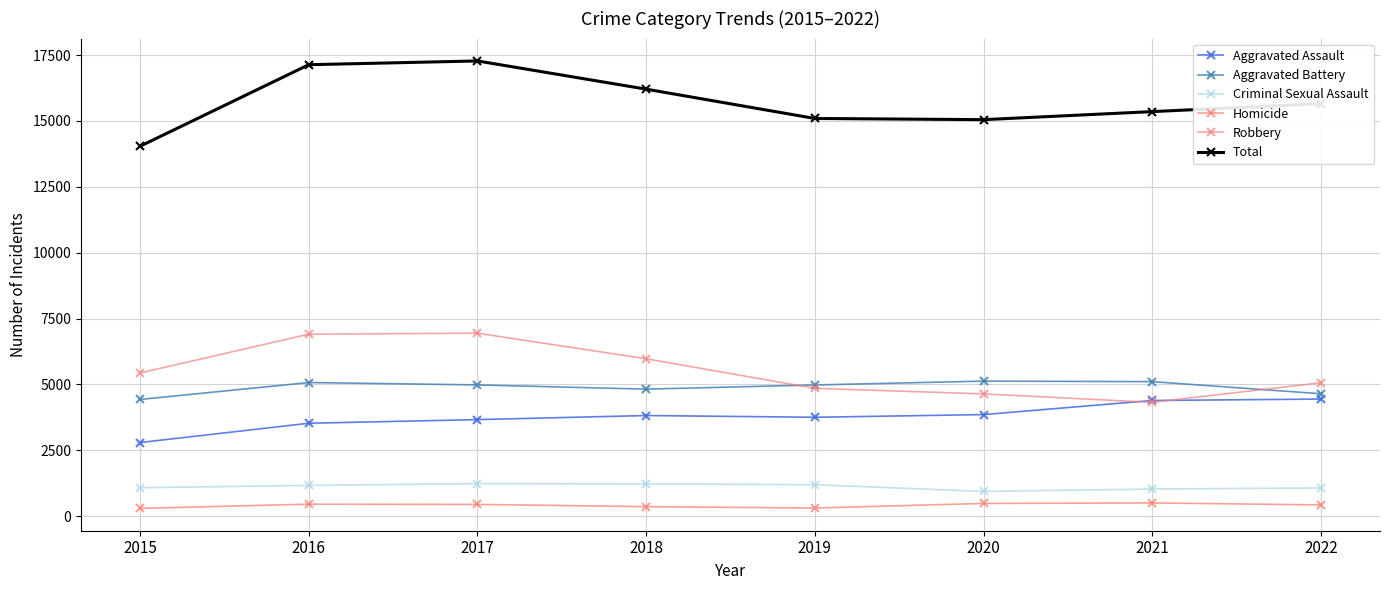

The value of Total at 2022 is 15659. True or false?

True